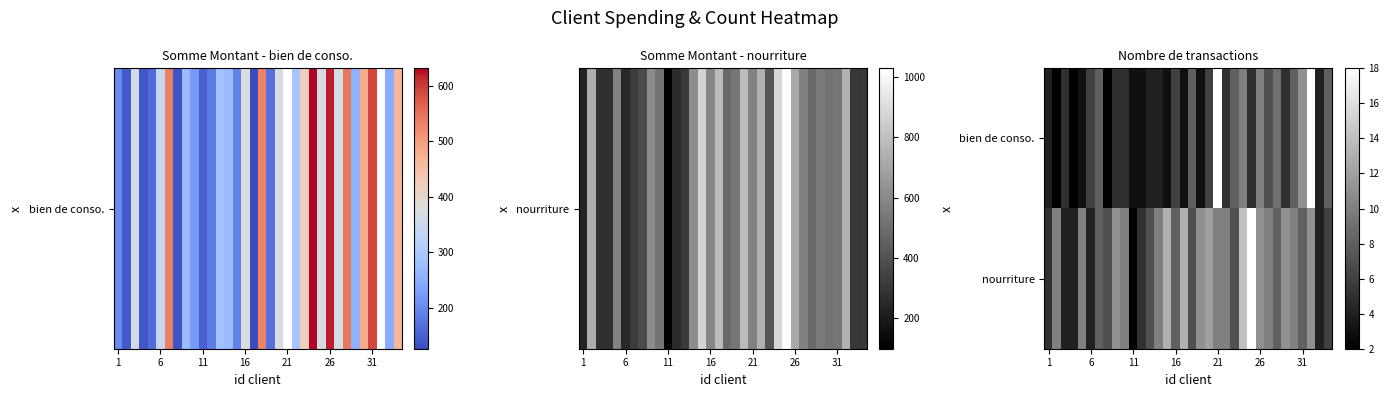

What is the smallest value displayed?

2.0